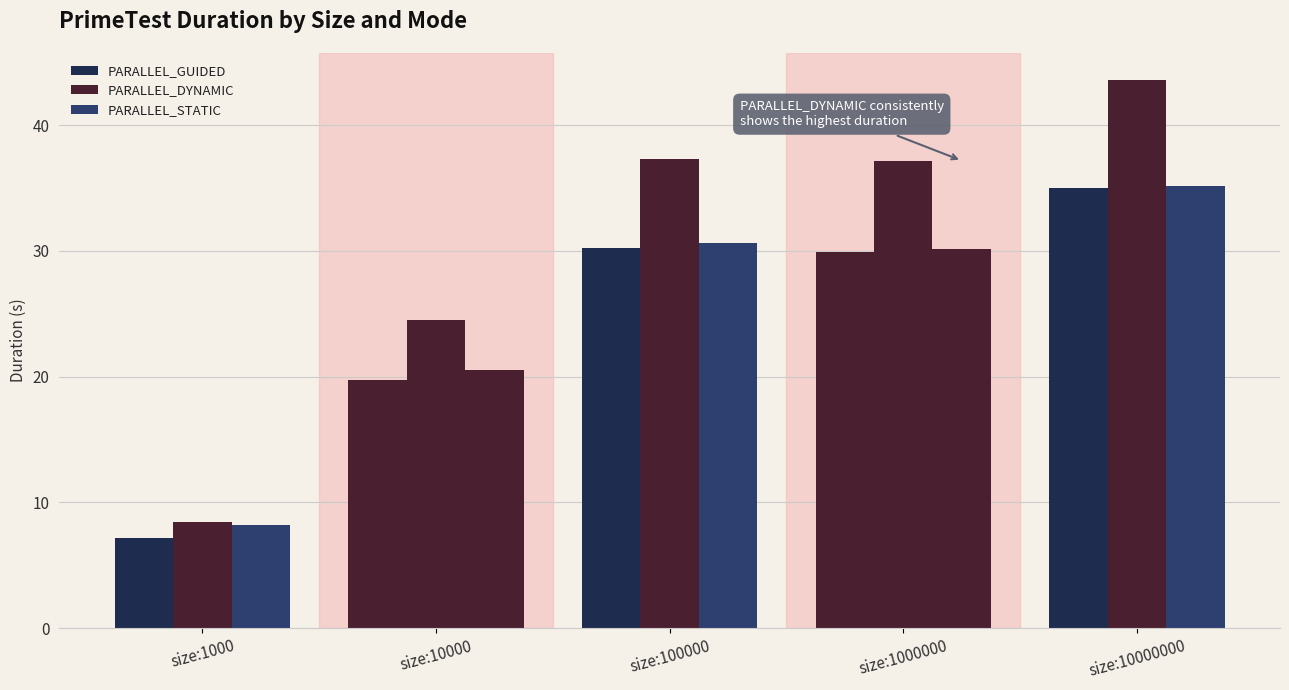

Reading right to left, what are all the values shown in this chart?

PARALLEL_GUIDED: size:10000000=35.0	size:1000000=29.9	size:100000=30.2	size:10000=19.7	size:1000=7.2
PARALLEL_DYNAMIC: size:10000000=43.6	size:1000000=37.2	size:100000=37.3	size:10000=24.5	size:1000=8.4
PARALLEL_STATIC: size:10000000=35.2	size:1000000=30.2	size:100000=30.7	size:10000=20.5	size:1000=8.2